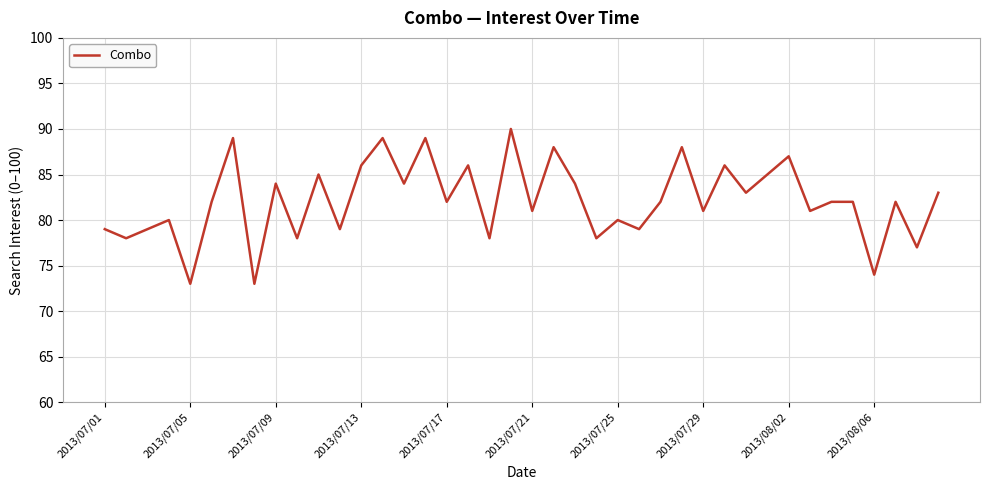

What is the maximum value shown in the chart?

90